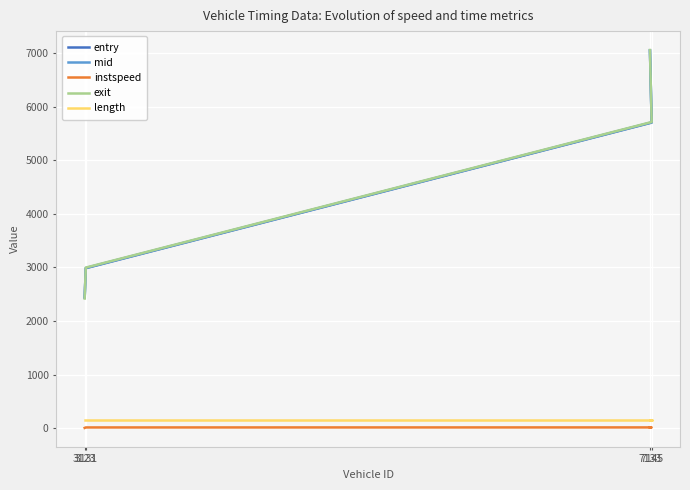

Which series has the largest total across all categories?

mid